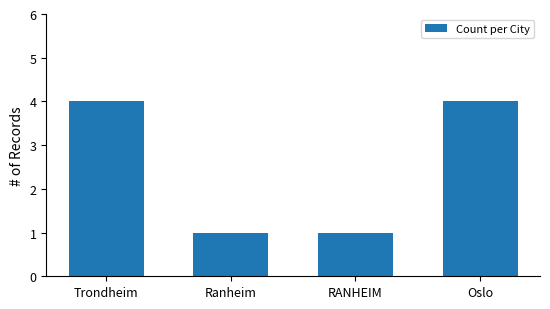

What is the smallest value displayed?

1